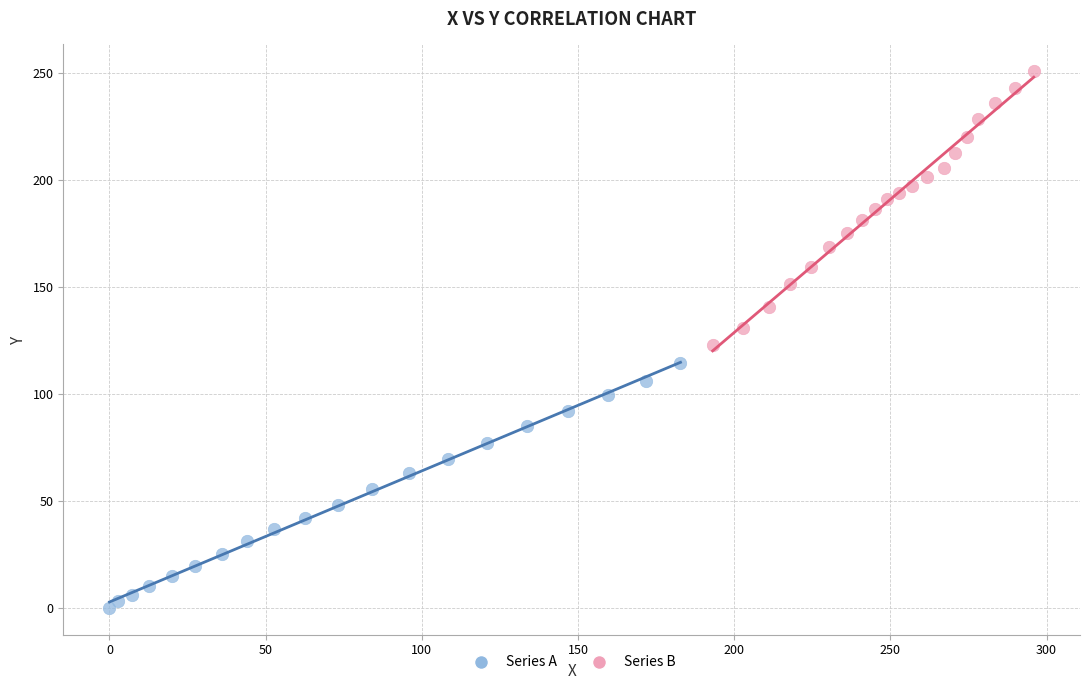

Which series contains the highest Y value?

Series B